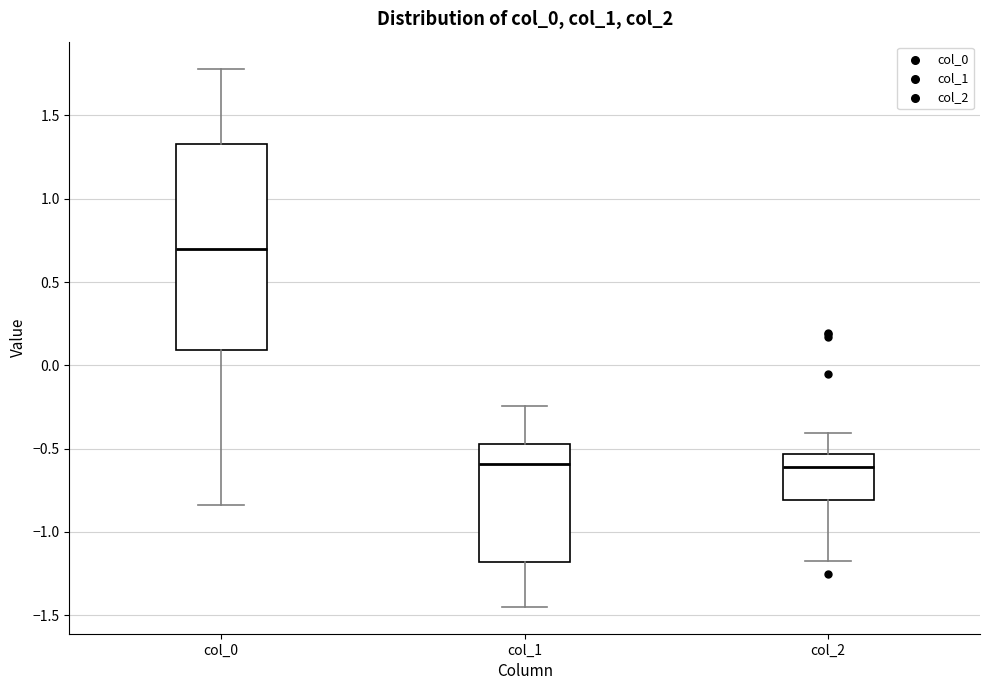

Comparing the boxes themselves (not the whiskers), which one is the tallest?

col_0